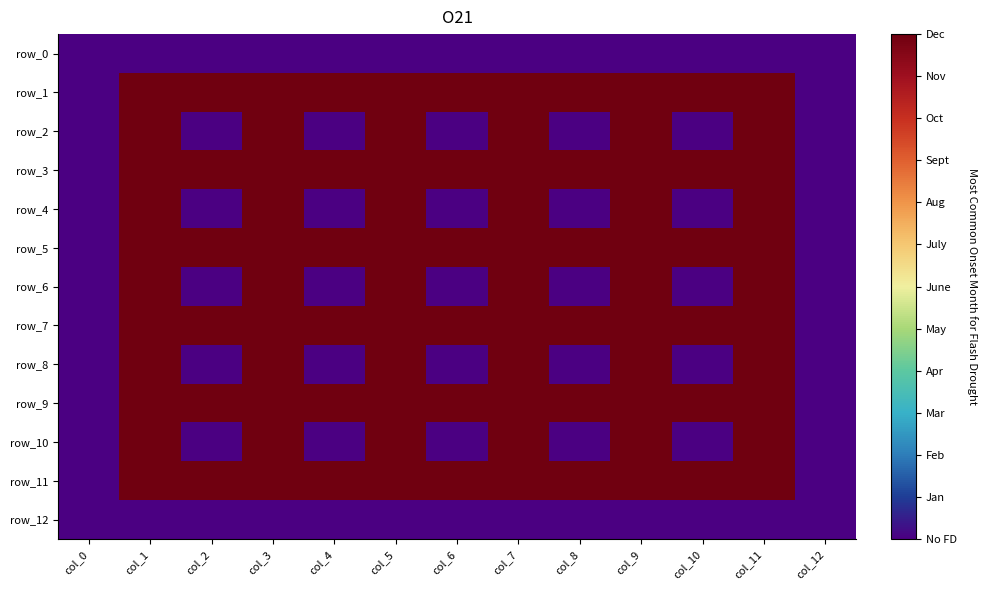

What value does the row_4 series have at col_6?

-1